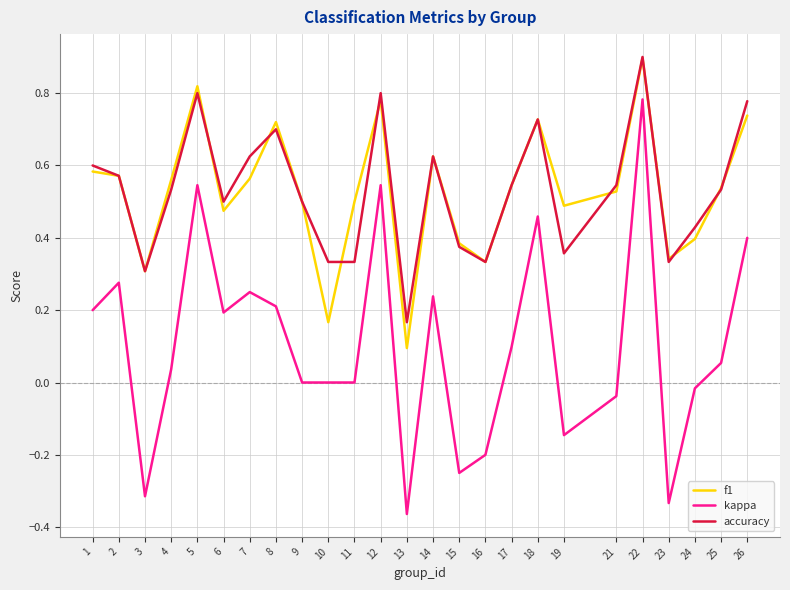

The f1 series shows 0.1 at 9. True or false?

False